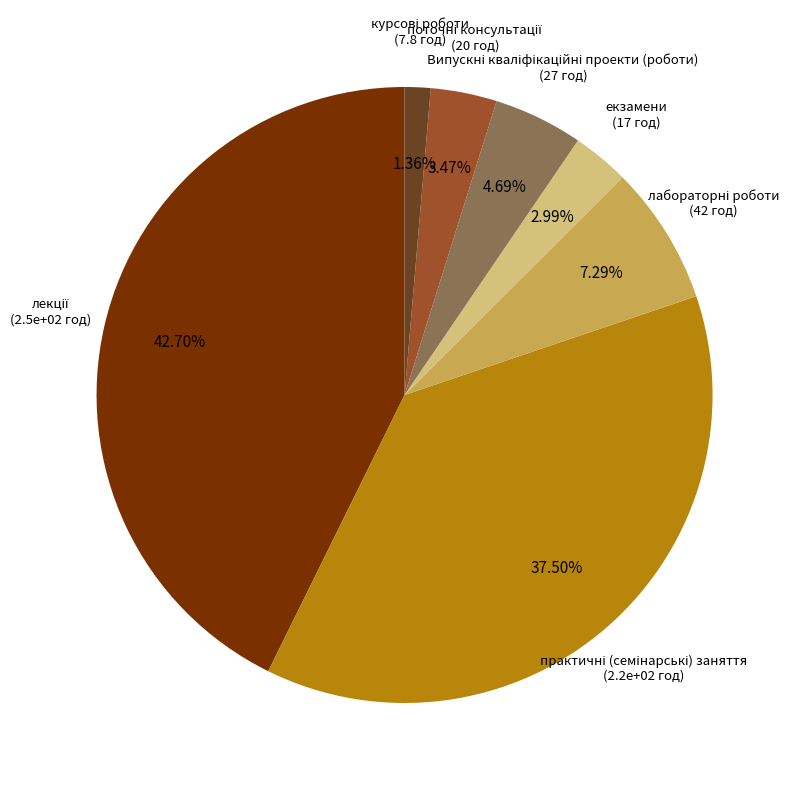

Does any single category account for the majority?

No